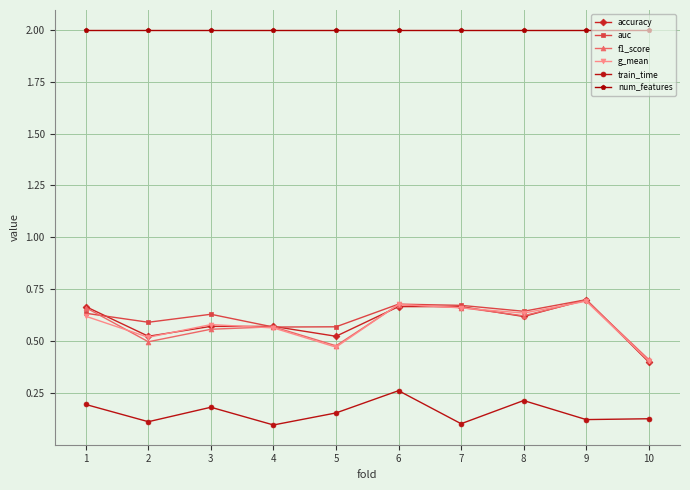

Which series changed the most between 8 and 10?

auc